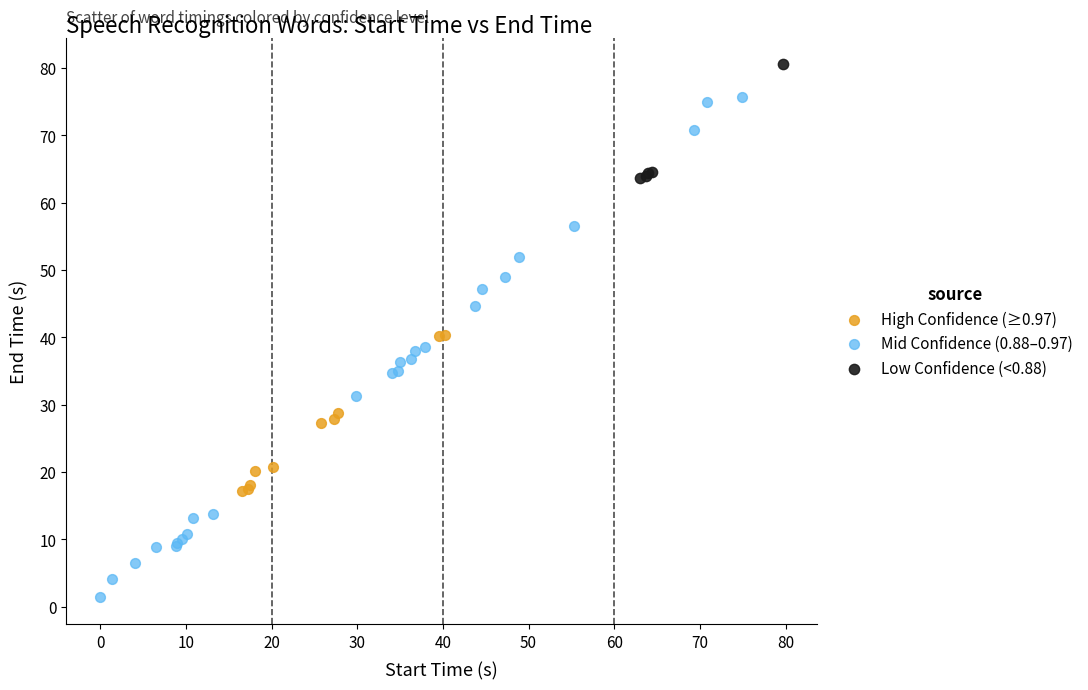

Which series reaches the maximum Y coordinate?

Low Confidence (<0.88)